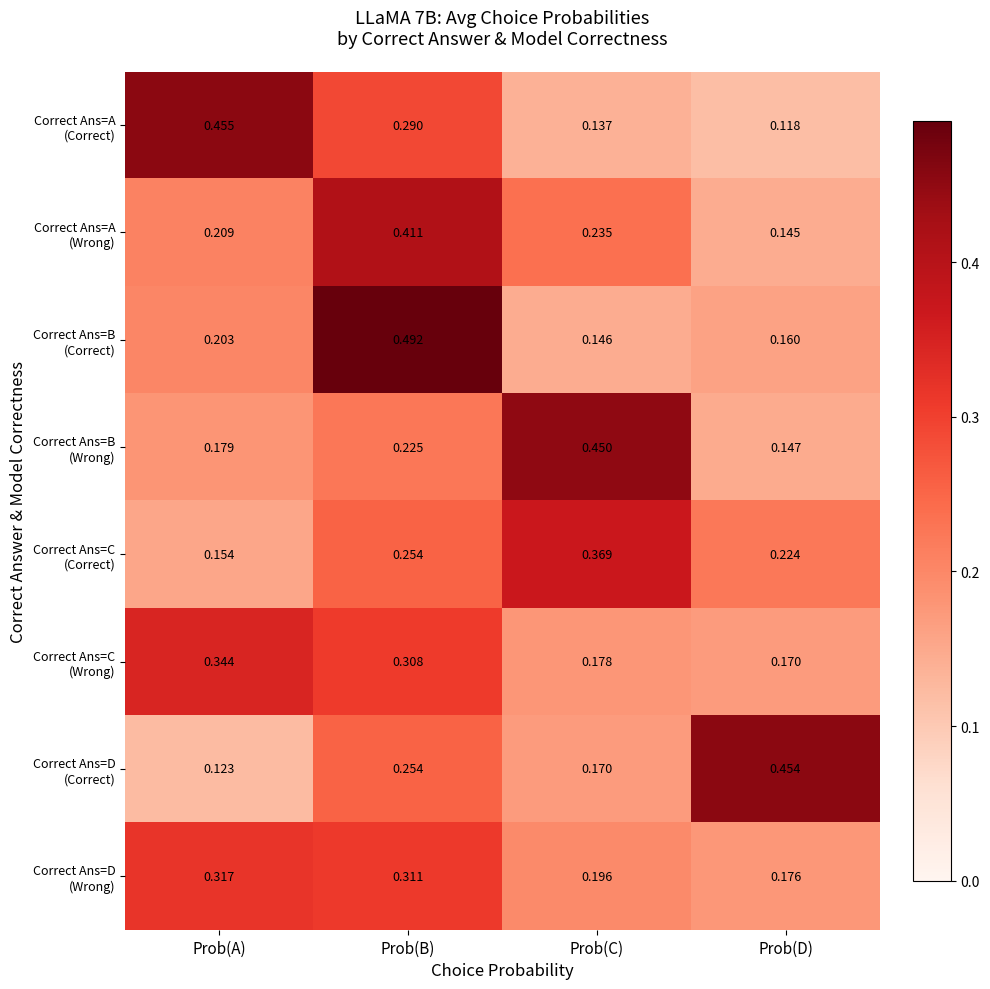

At which category is the sum across all series the highest?

Prob(B)